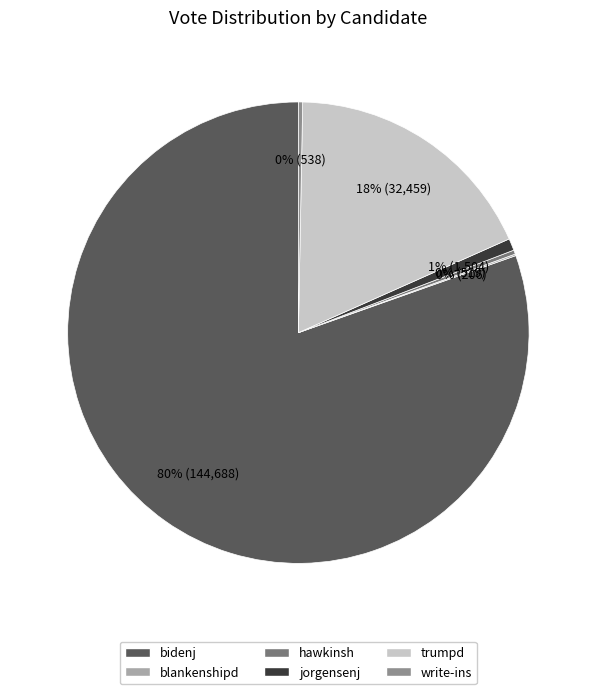

How many segments does this pie chart have?

6